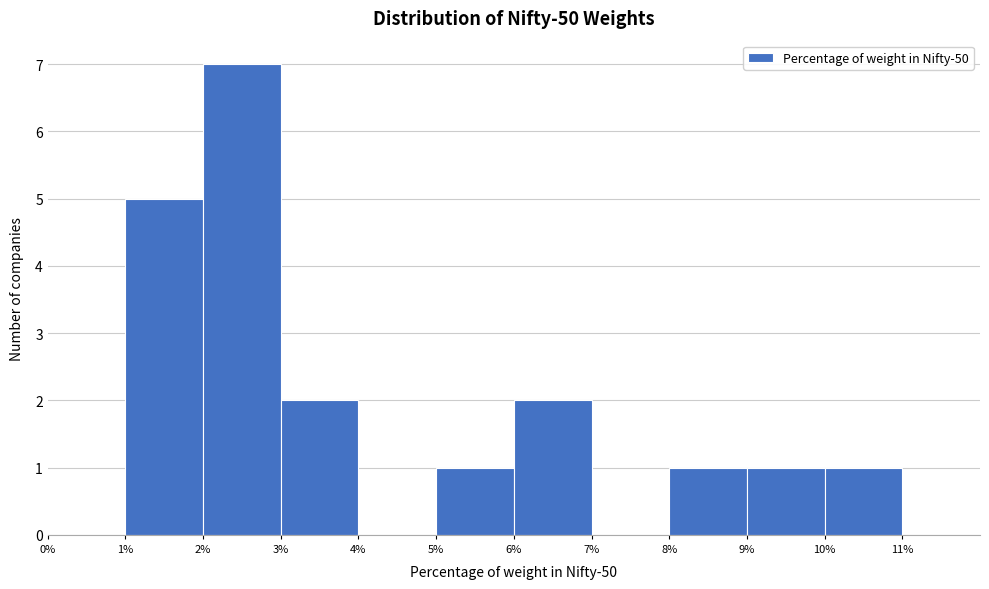

Reading left to right, list every bar in this chart as the range it spans on the x-axis followed by its height. The values are not printed on the chart, so give them approximately, as read against the axis.

0% to 1%: 0
1% to 2%: 5
2% to 3%: 7
3% to 4%: 2
4% to 5%: 0
5% to 6%: 1
6% to 7%: 2
7% to 8%: 0
8% to 9%: 1
9% to 10%: 1
10% to 11%: 1